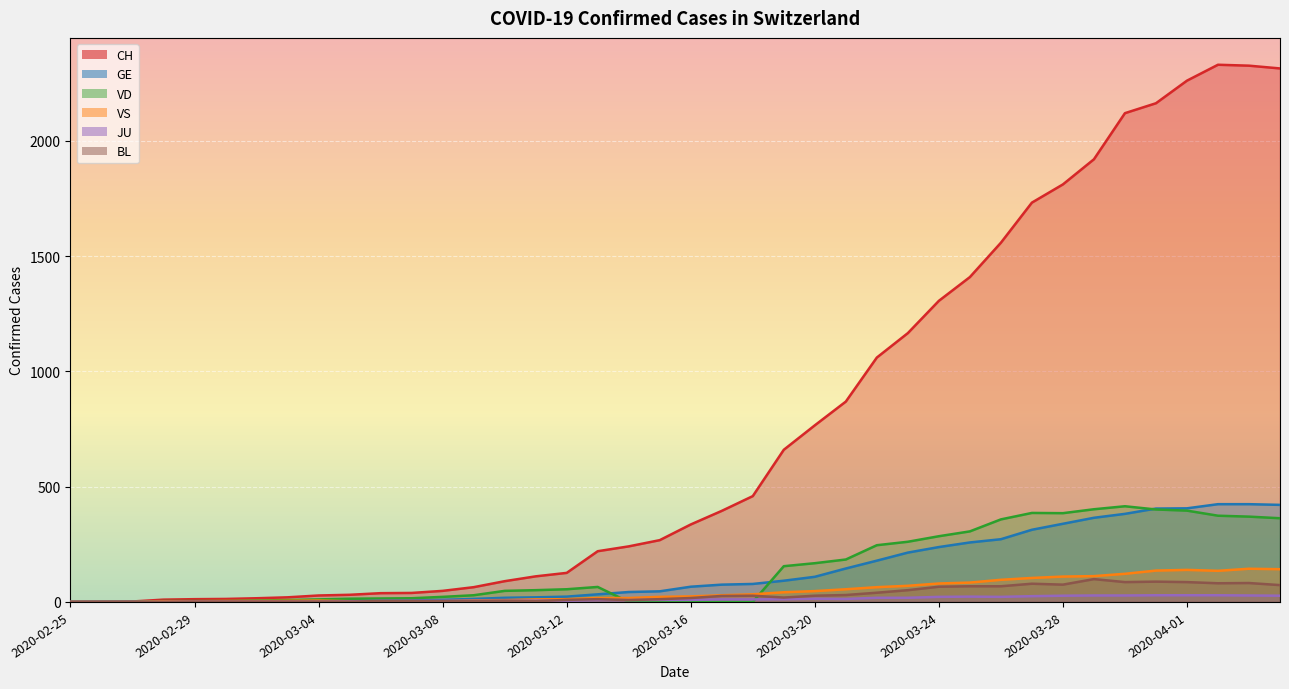

The value of CH at 2020-03-22 is 1550. True or false?

False